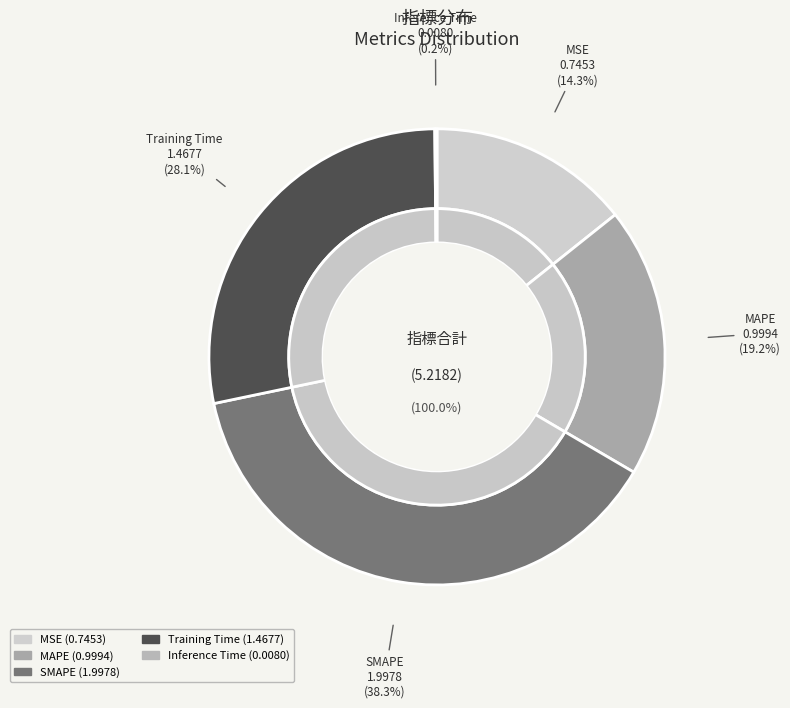

Is there a majority slice in this chart?

No